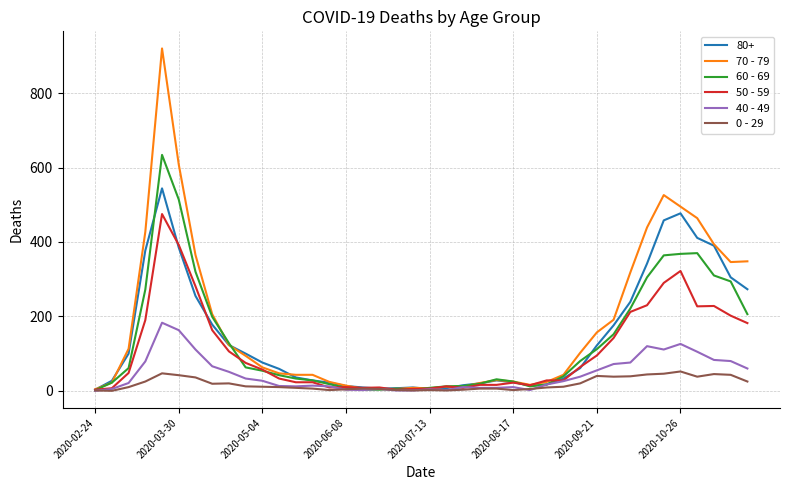

What is the maximum value shown in the chart?

920